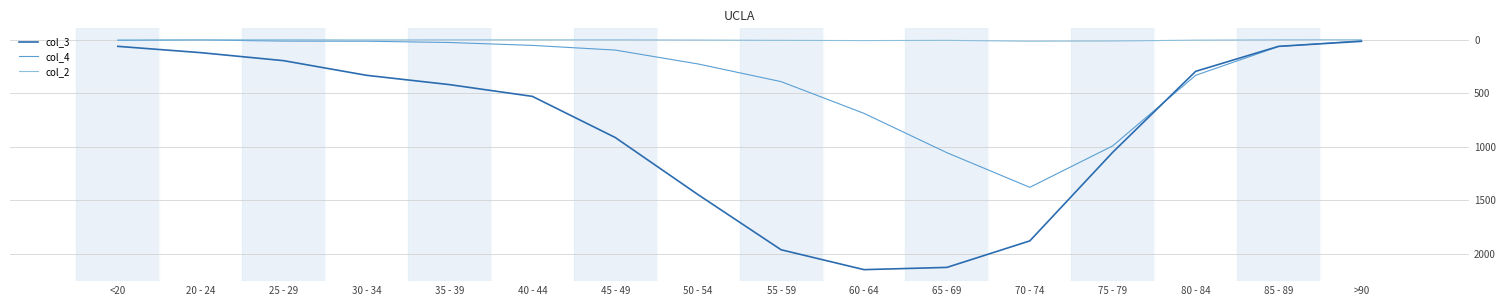

Rank the series by their maximum value, from highest to lowest.

col_3, col_4, col_2